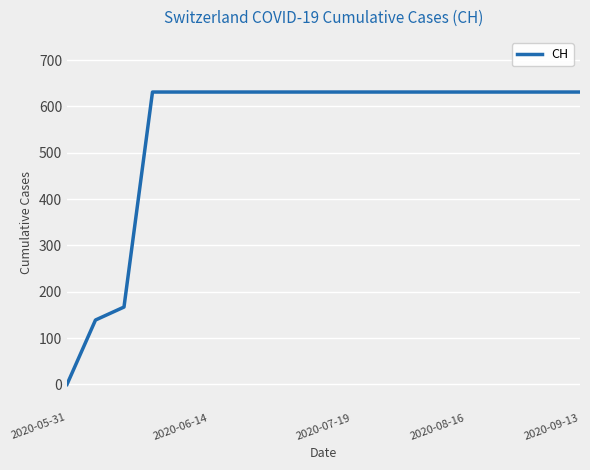

What is the greatest value displayed?

631